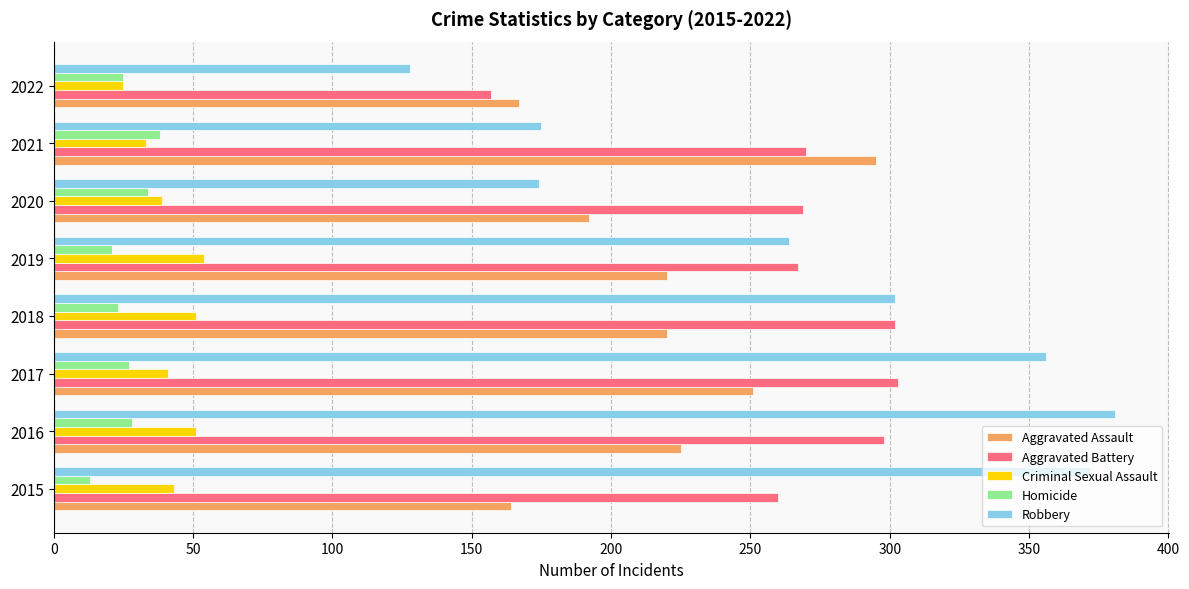

How many distinct data groups are displayed?

5